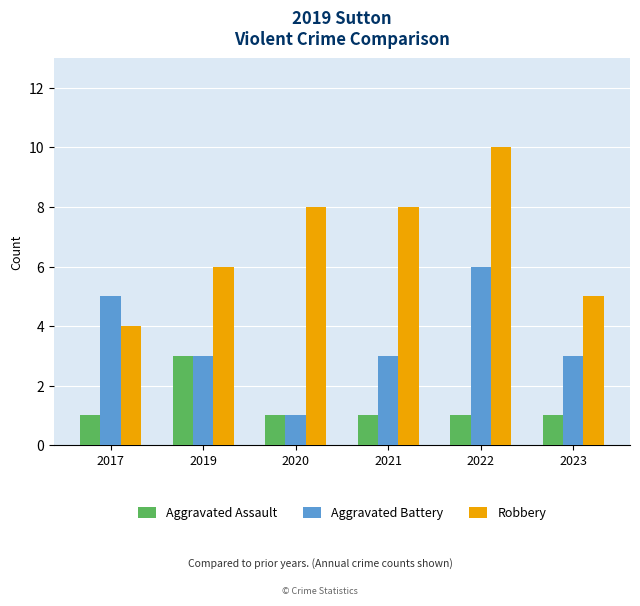

How many bars are there in total?

18